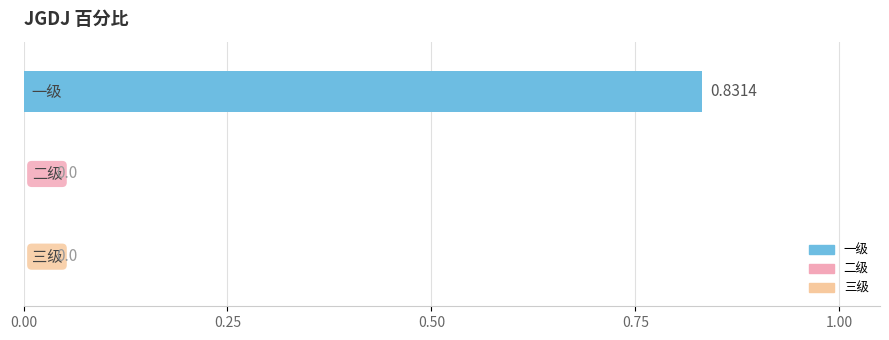

The value at 一级 is 1.2. True or false?

False